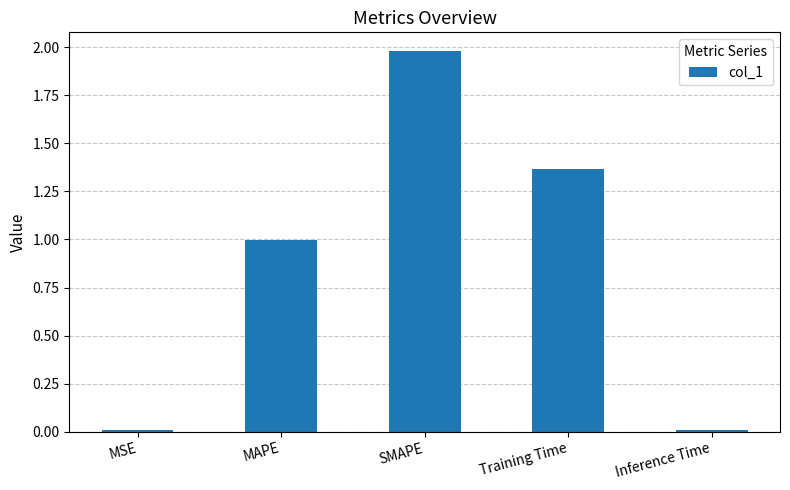

What is the average value?

0.9